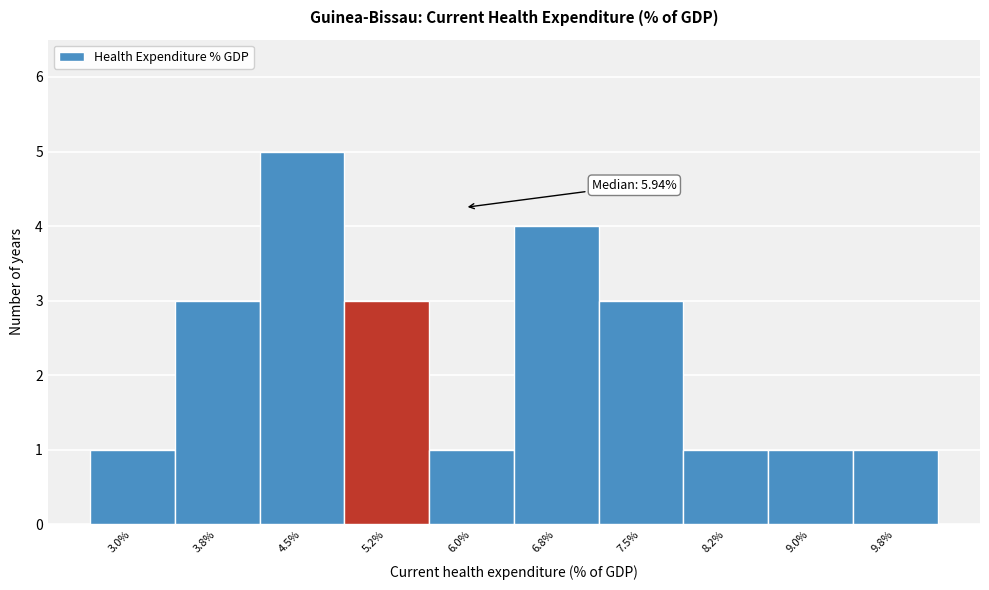

Reading right to left, what are all the values shown in this chart?

9.8%=1	9.0%=1	8.2%=1	7.5%=3	6.8%=4	6.0%=1	5.2%=3	4.5%=5	3.8%=3	3.0%=1